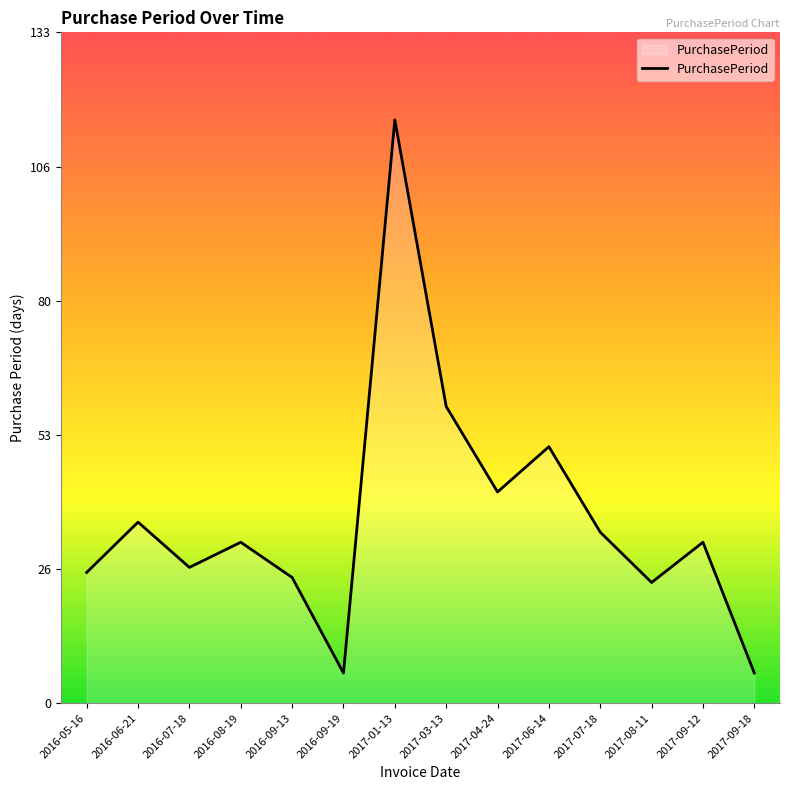

What is the difference between the values at 2017-06-14 and 2016-09-19?

45